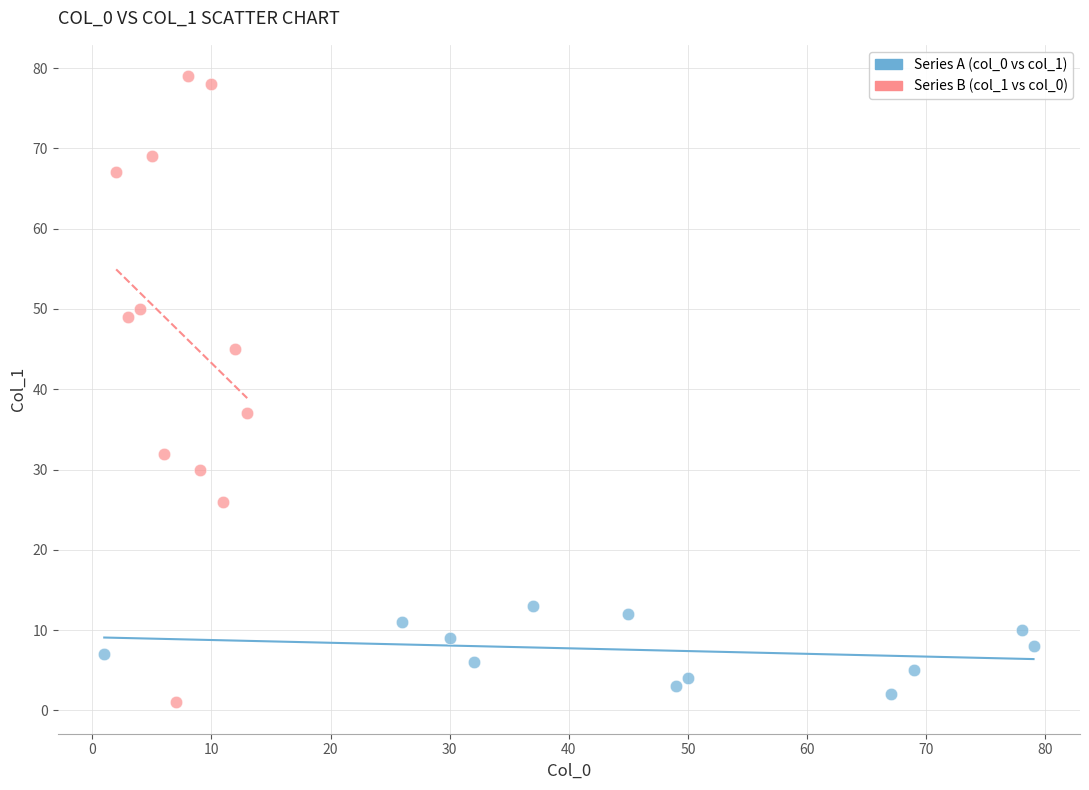

Which series has the largest Y range (max minus min)?

Series B (col_1 vs col_0)